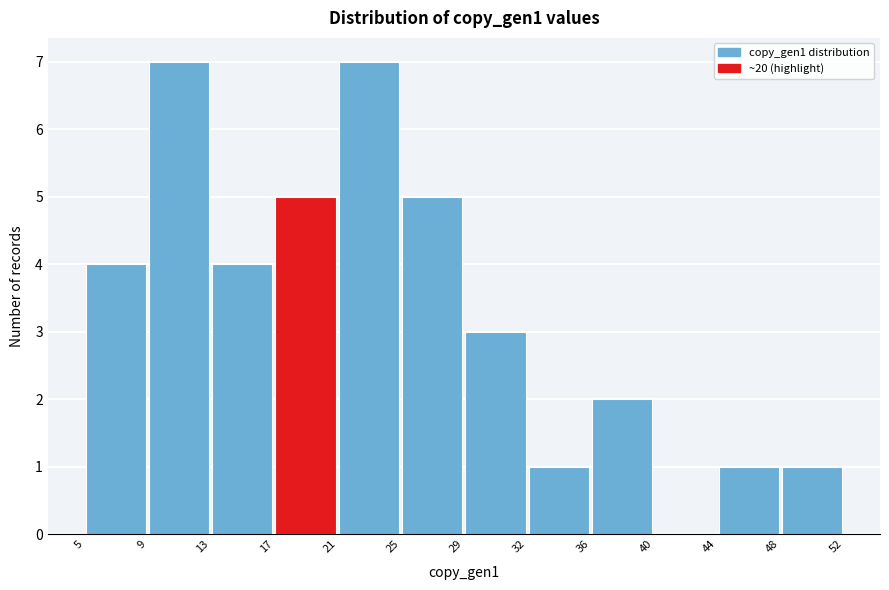

Reading left to right, list every bar in this chart as the range it spans on the x-axis followed by its height. The values are not printed on the chart, so give them approximately, as read against the axis.

5 to 9: 4
9 to 13: 7
13 to 17: 4
17 to 21: 5
21 to 25: 7
25 to 29: 5
29 to 32: 3
32 to 36: 1
36 to 40: 2
40 to 44: 0
44 to 48: 1
48 to 52: 1